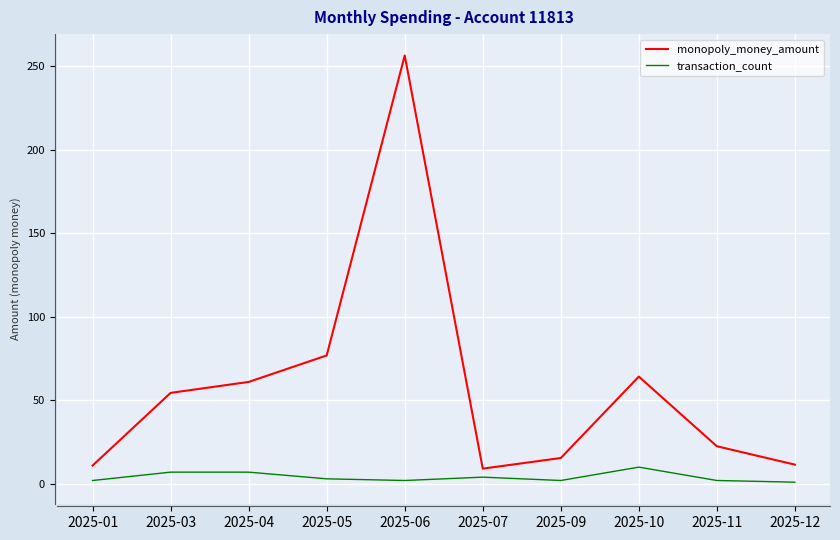

True or false: monopoly_money_amount and transaction_count cross at least once.

False